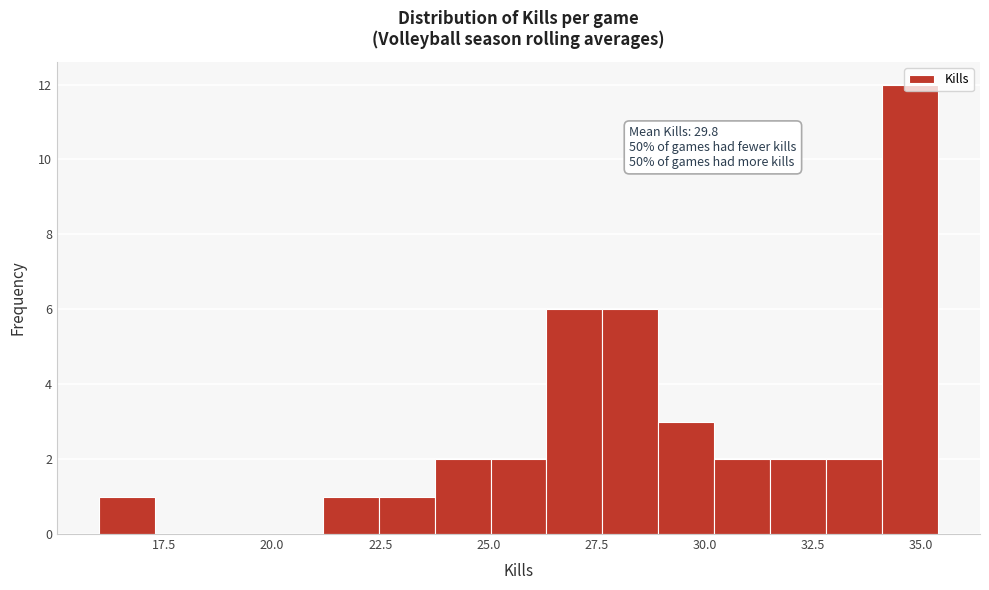

Around what value on the x-axis is the tallest bar? Give the approximate position of its centre, as read against the axis.

34.5